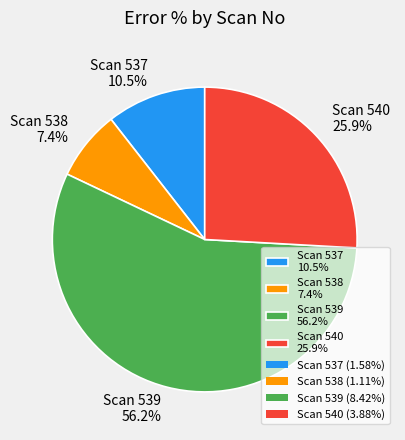

Do Scan 537 10.5% and Scan 539 56.2% together represent more than half of the pie?

Yes